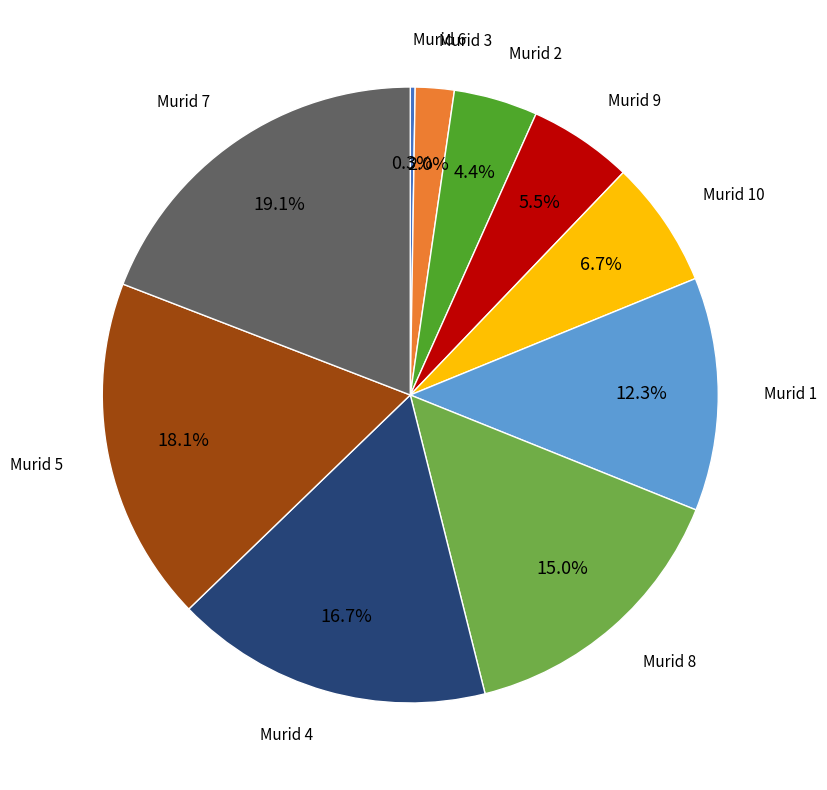

Does any single category account for the majority?

No